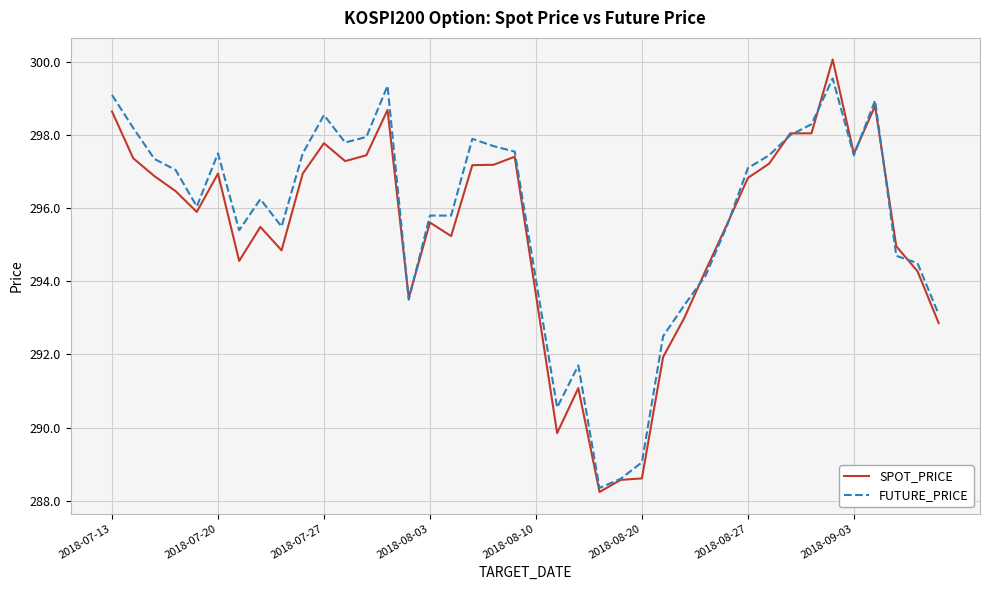

What is the greatest value displayed?

300.1